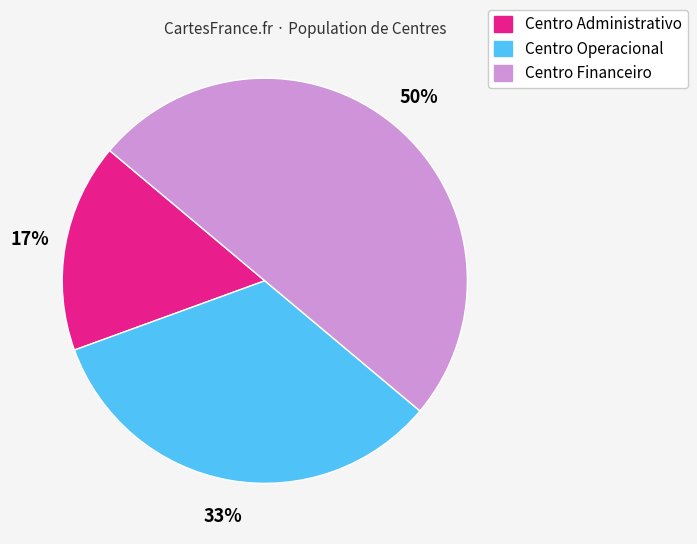

Which has a higher value, Centro Financeiro or Centro Administrativo?

Centro Financeiro